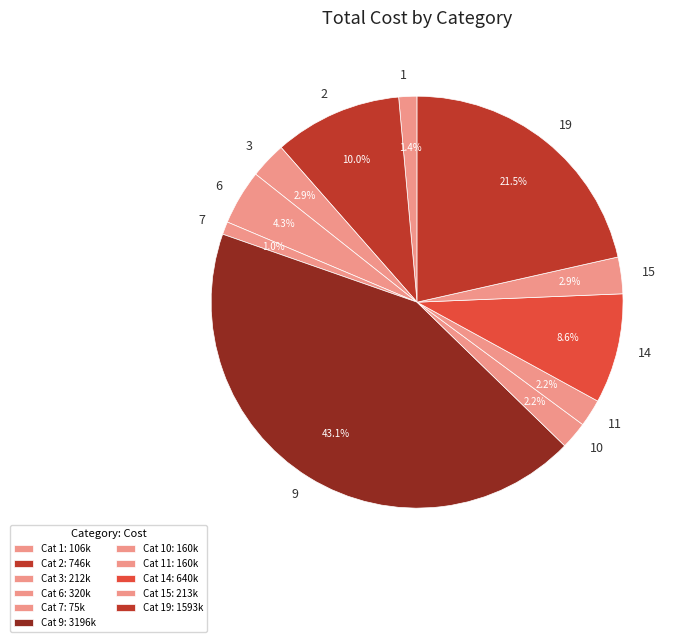

How many slices are in this pie chart?

11